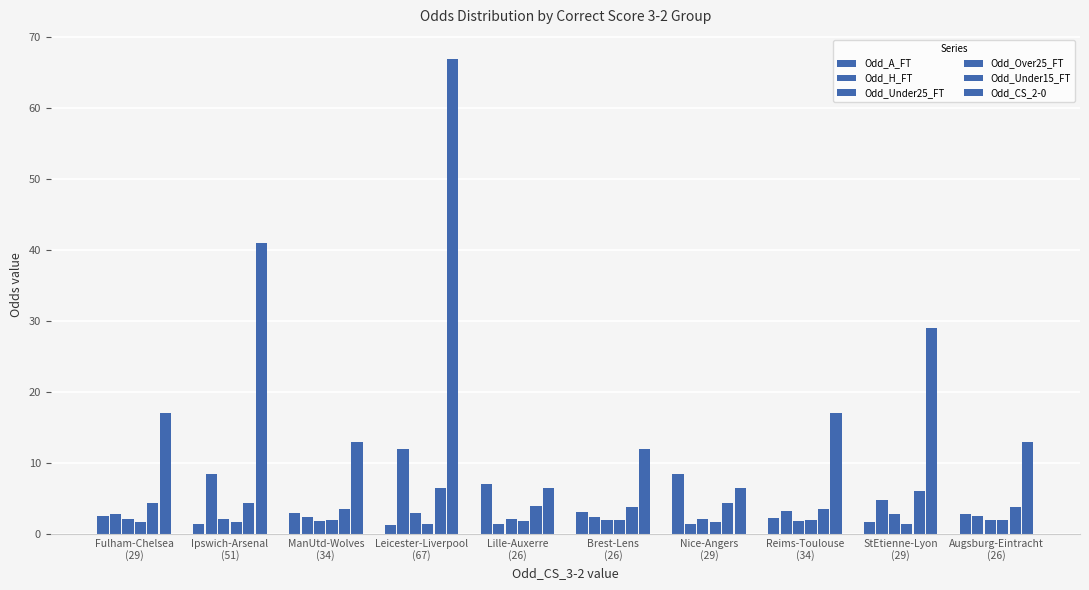

What is the minimum value for Odd_Under25_FT?

1.9